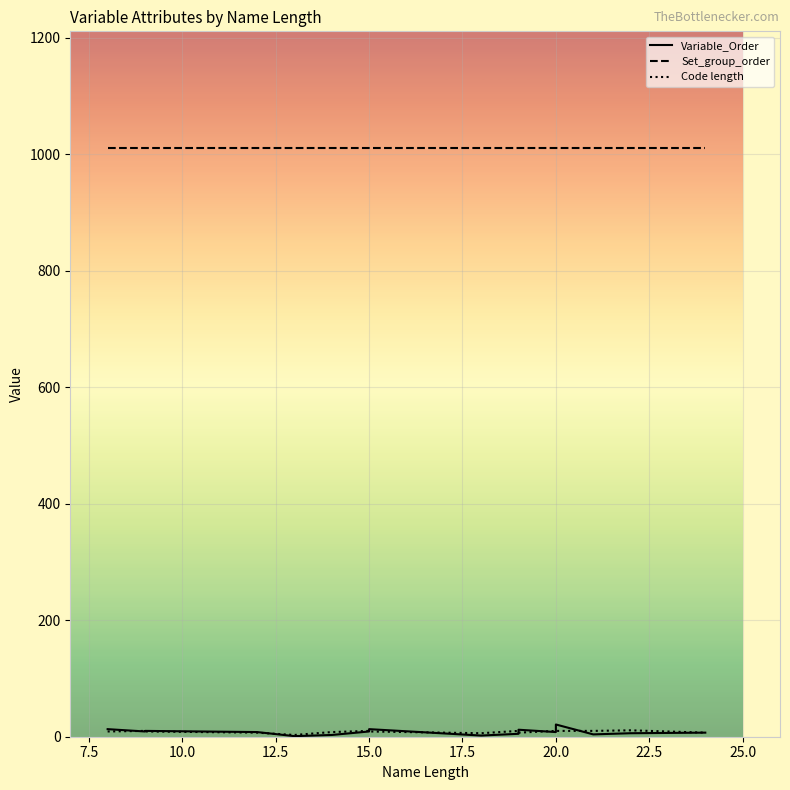

What is the minimum value shown in the chart?

1